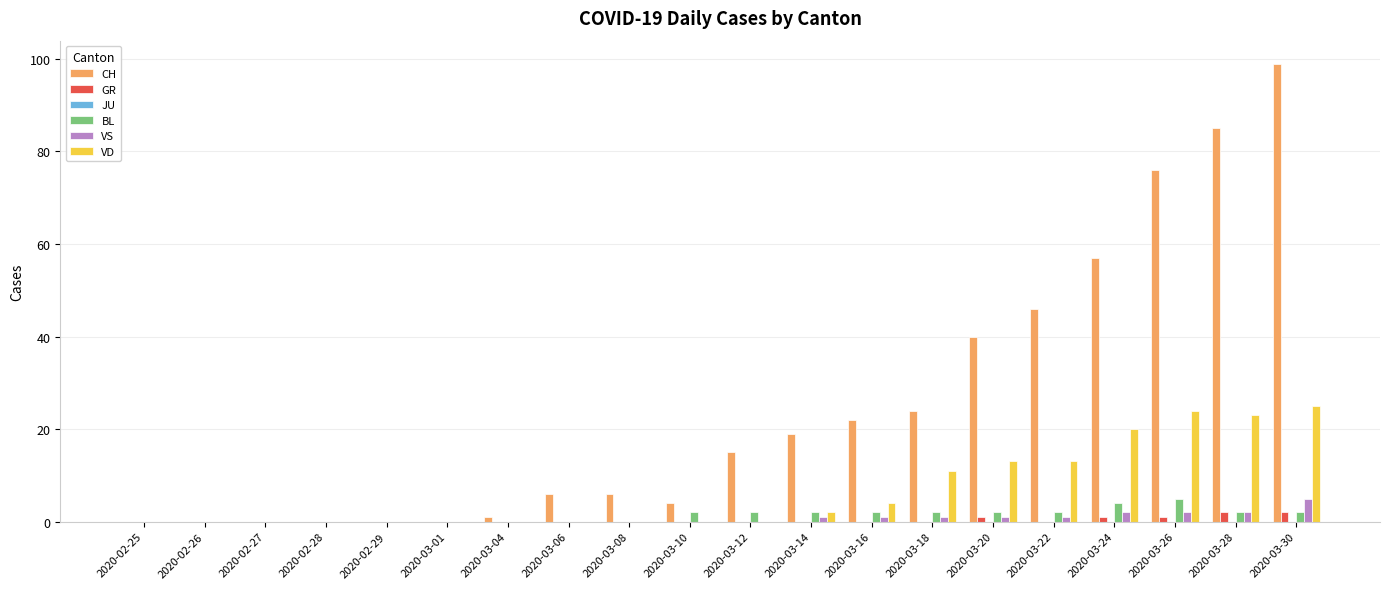

Is it true that VD equals 0 at 2020-03-12?

True